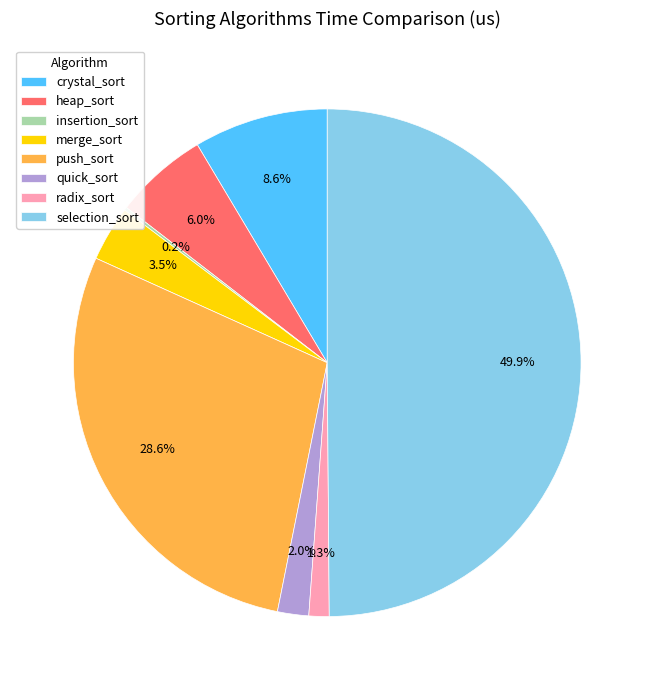

Which slice is the largest?

selection_sort